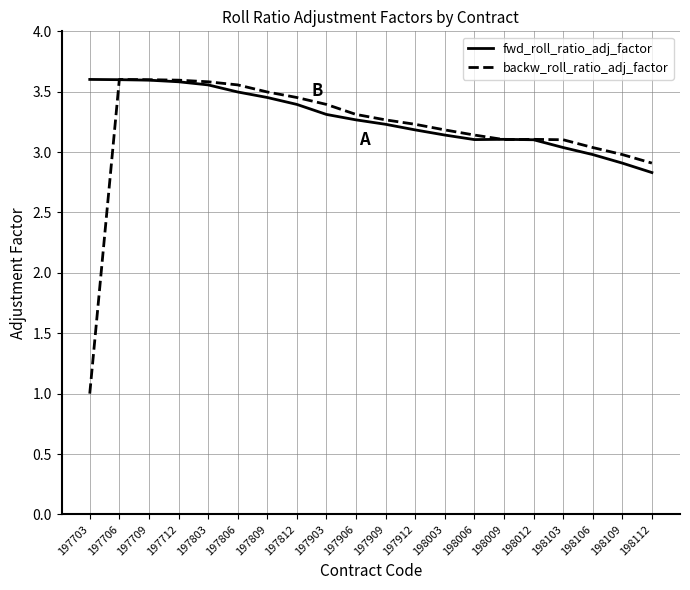

What is the sum of the fwd_roll_ratio_adj_factor values at 197809 and 197703?

7.1